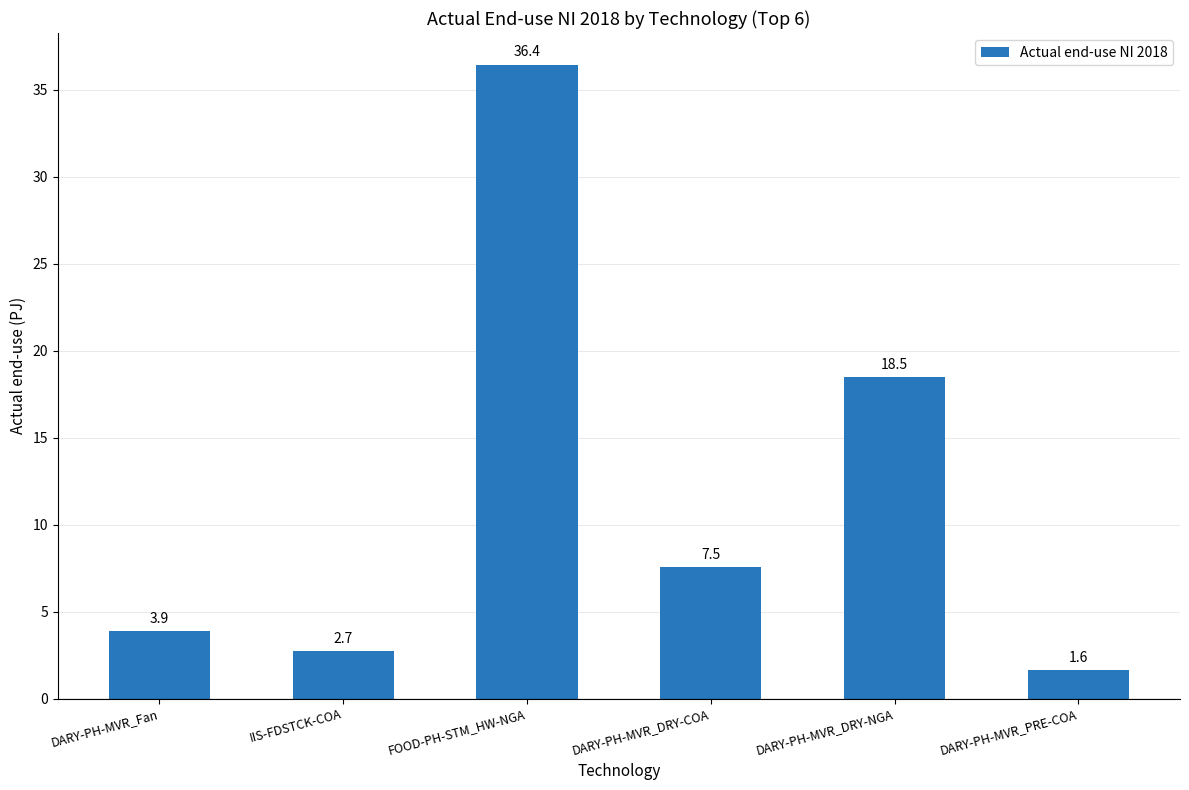

Are the bars grouped side by side (vs. stacked)?

No